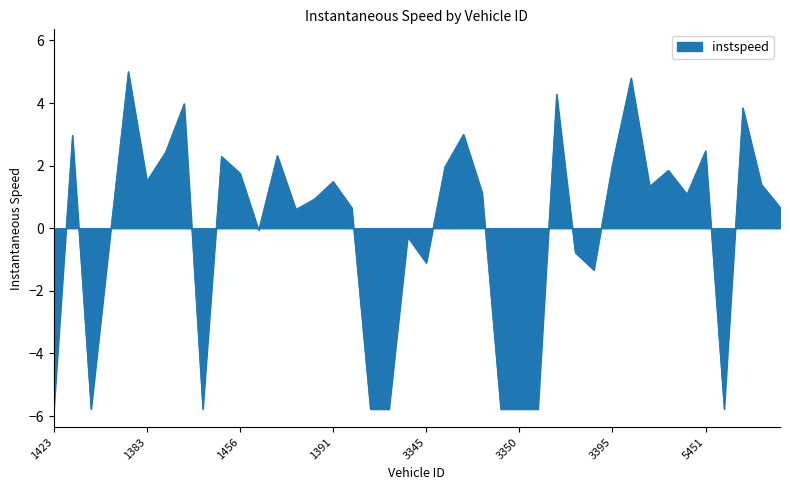

What is the difference between the maximum and minimum values?

10.8